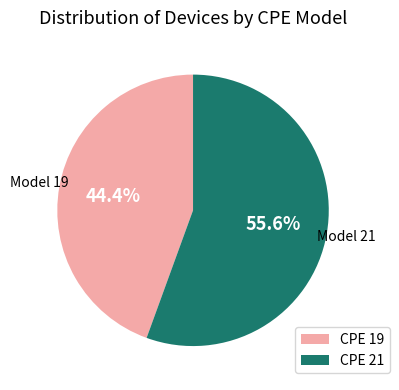

Rank the categories by value from highest to lowest.

CPE 21, CPE 19